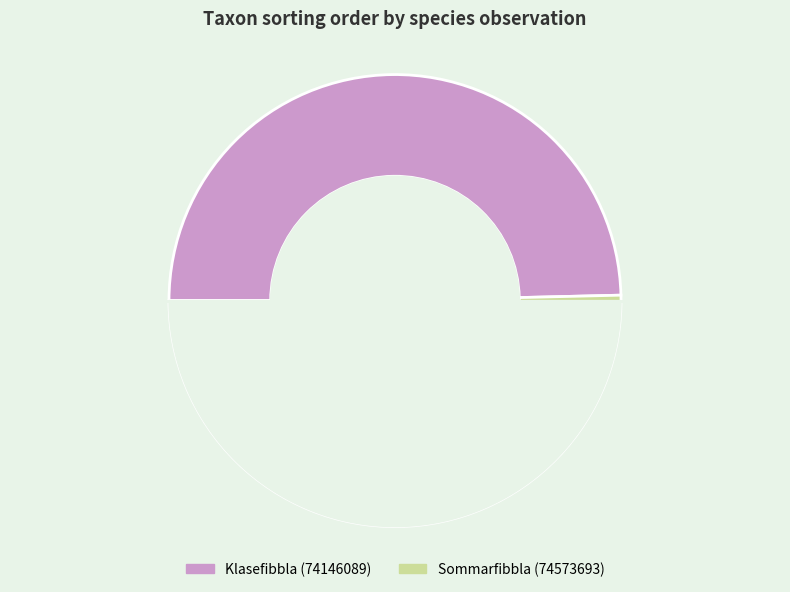

Combined, what portion of the pie is Sommarfibbla (74573693) and Klasefibbla (74146089)?

100.0%